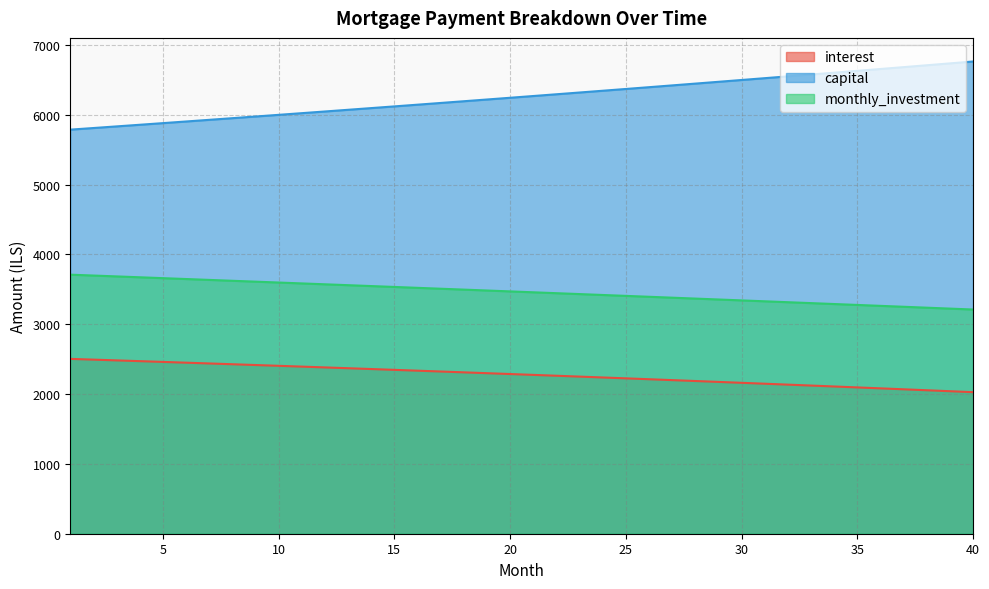

What is the difference between the maximum and minimum values in the monthly_investment series?

499.1